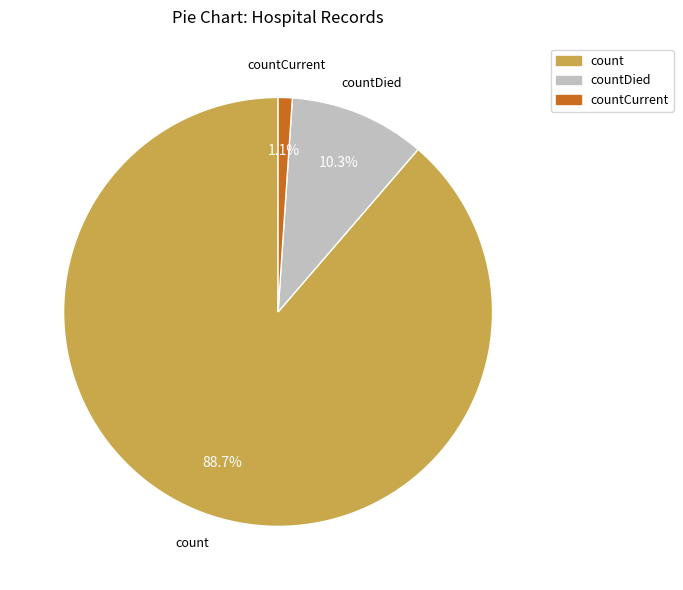

Is there any slice that represents more than half of the pie?

Yes